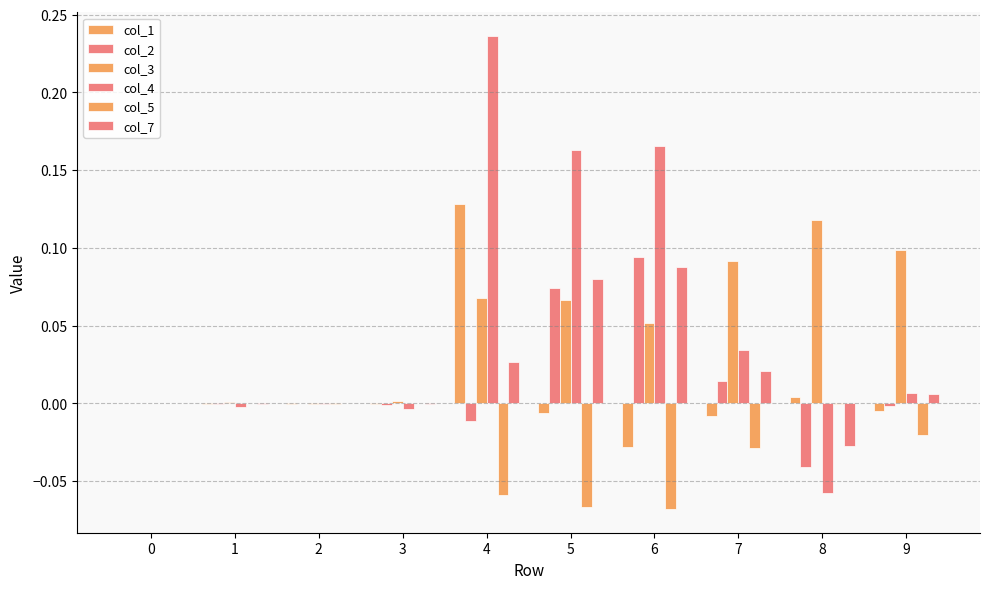

Count the number of categories in the chart.

10